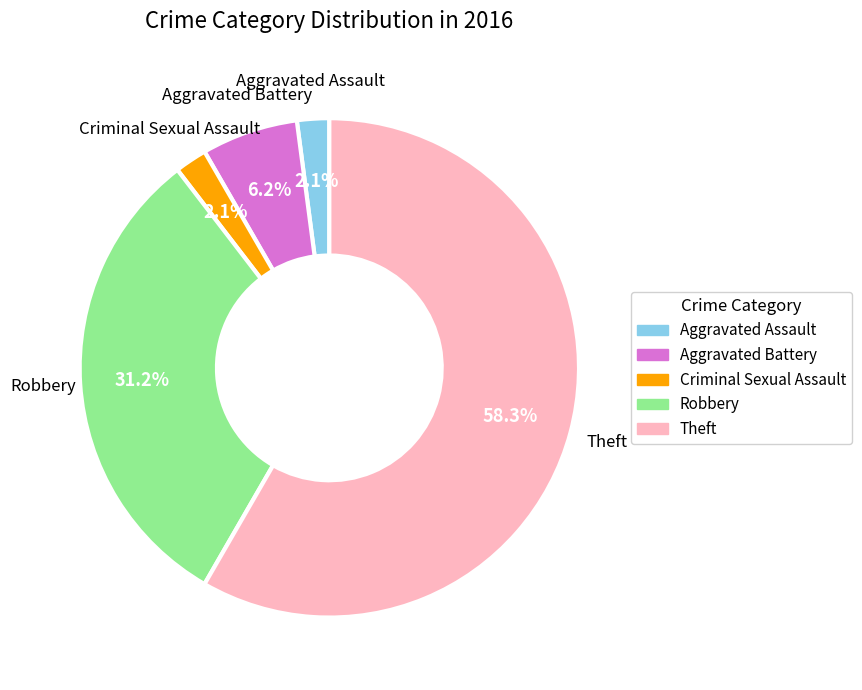

Count the number of slices in the pie.

5